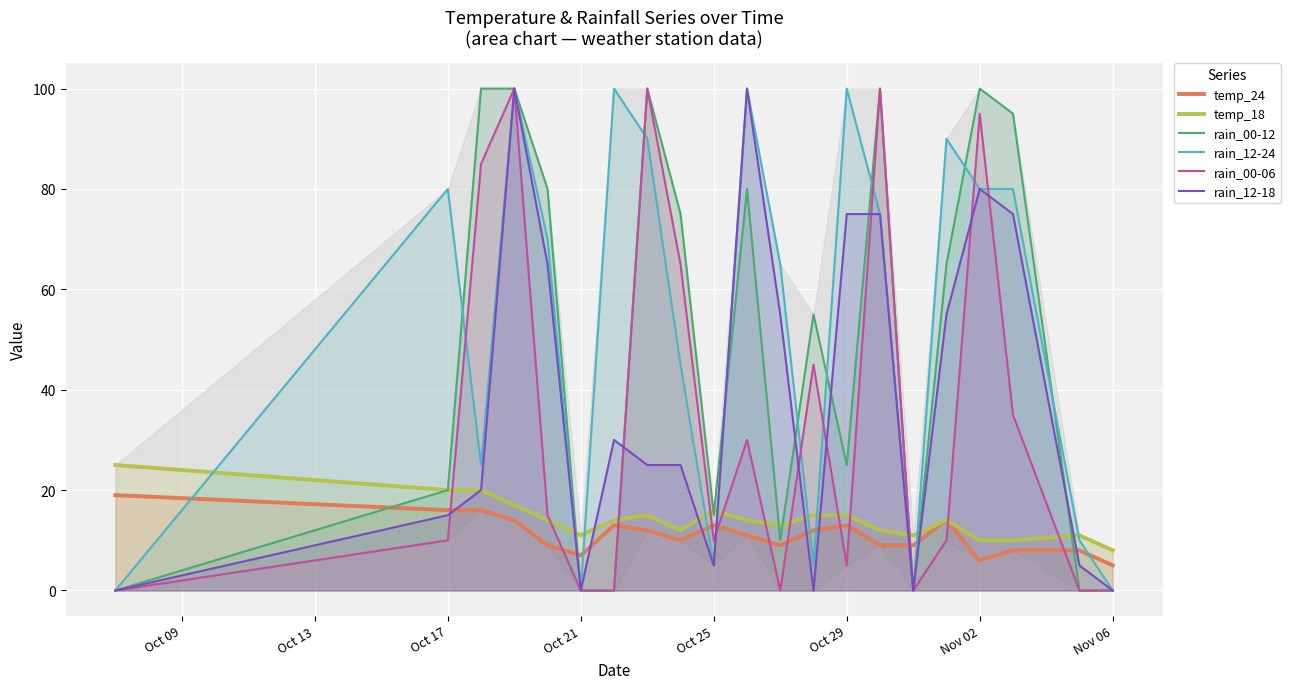

Which series has the largest total across all categories?

rain_12-24